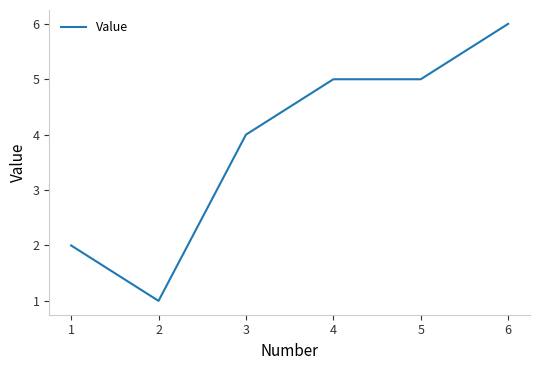

Where is the first local minimum?

2